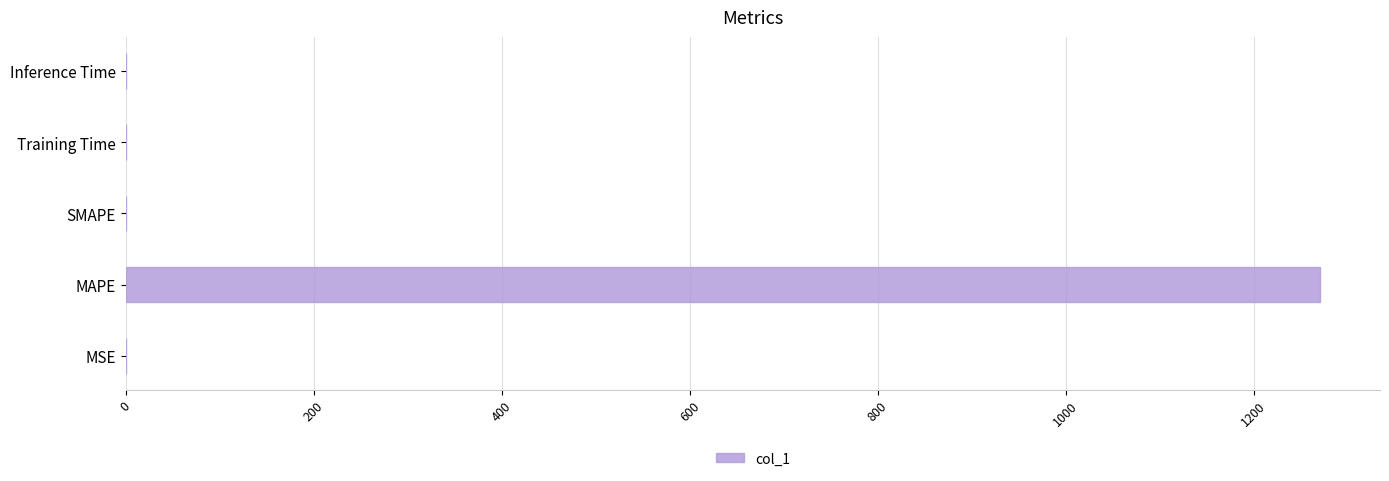

What is the sum of all values?

1270.8